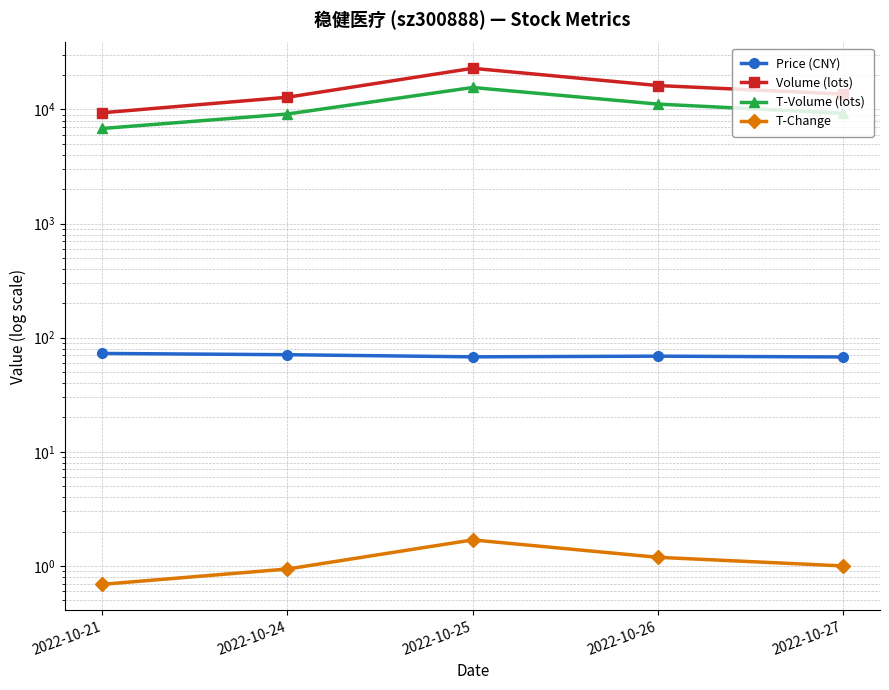

Reading left to right, transcribe all the data shown in this chart.

Price (CNY): 72.8	71.0	68.0	68.9	67.8
Volume (lots): 9358.0	12803.0	22952.0	16208.0	13656.0
T-Volume (lots): 6814.0	9128.0	15582.0	11145.0	9264.0
T-Change: 0.7	0.9	1.7	1.2	1.0